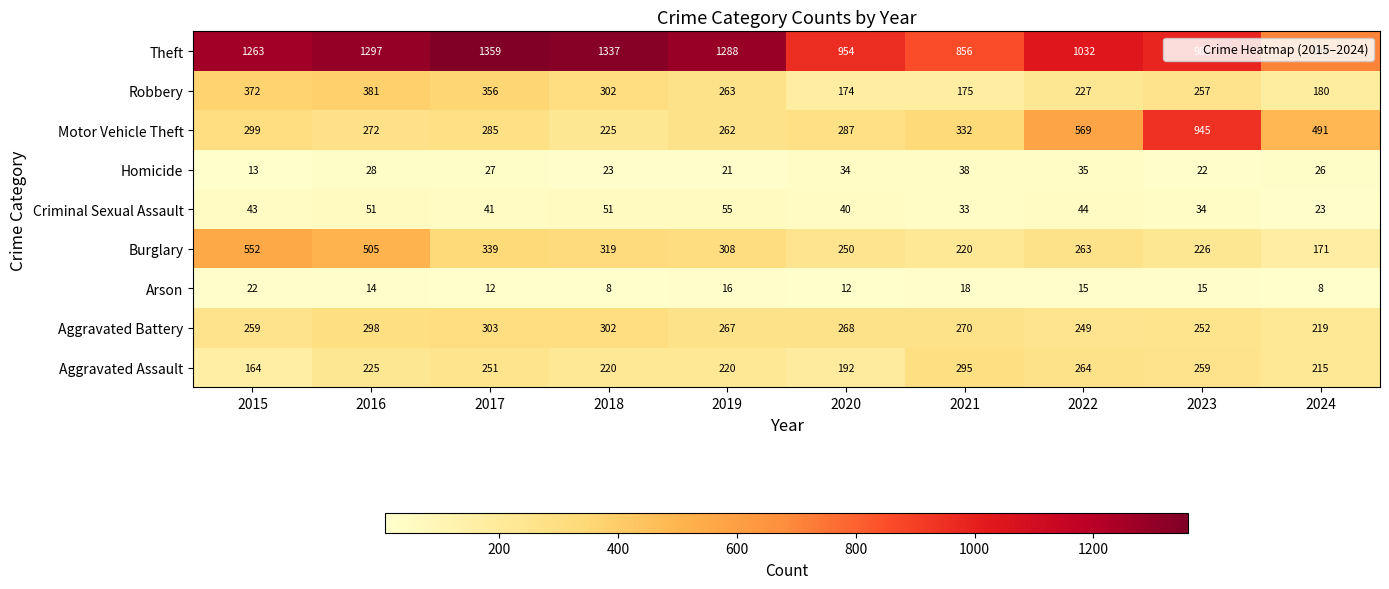

Rank the series by their maximum value, from highest to lowest.

Theft, Motor Vehicle Theft, Burglary, Robbery, Aggravated Battery, Aggravated Assault, Criminal Sexual Assault, Homicide, Arson